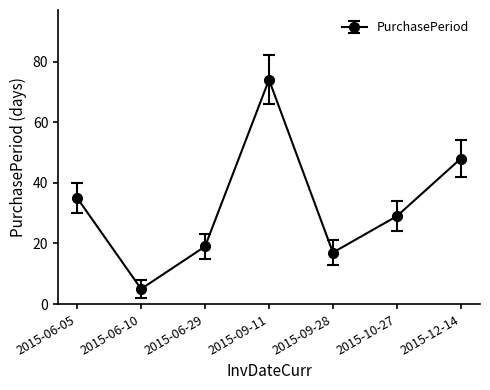

Rank the categories by value from lowest to highest.

2015-06-10, 2015-09-28, 2015-06-29, 2015-10-27, 2015-06-05, 2015-12-14, 2015-09-11